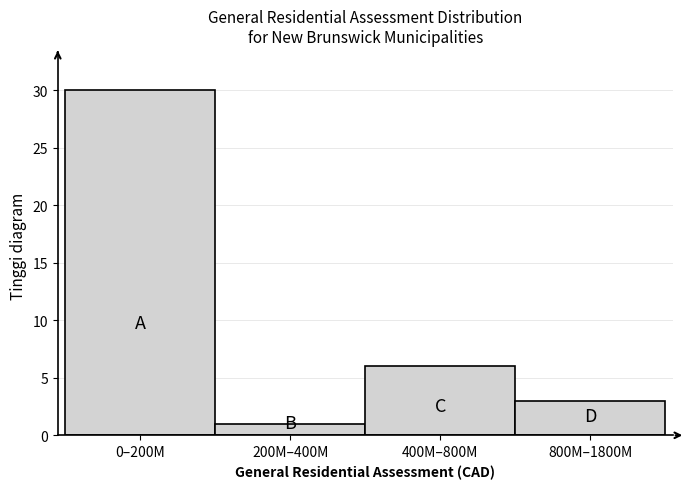

Reading left to right, transcribe all the data shown in this chart.

30	1	6	3